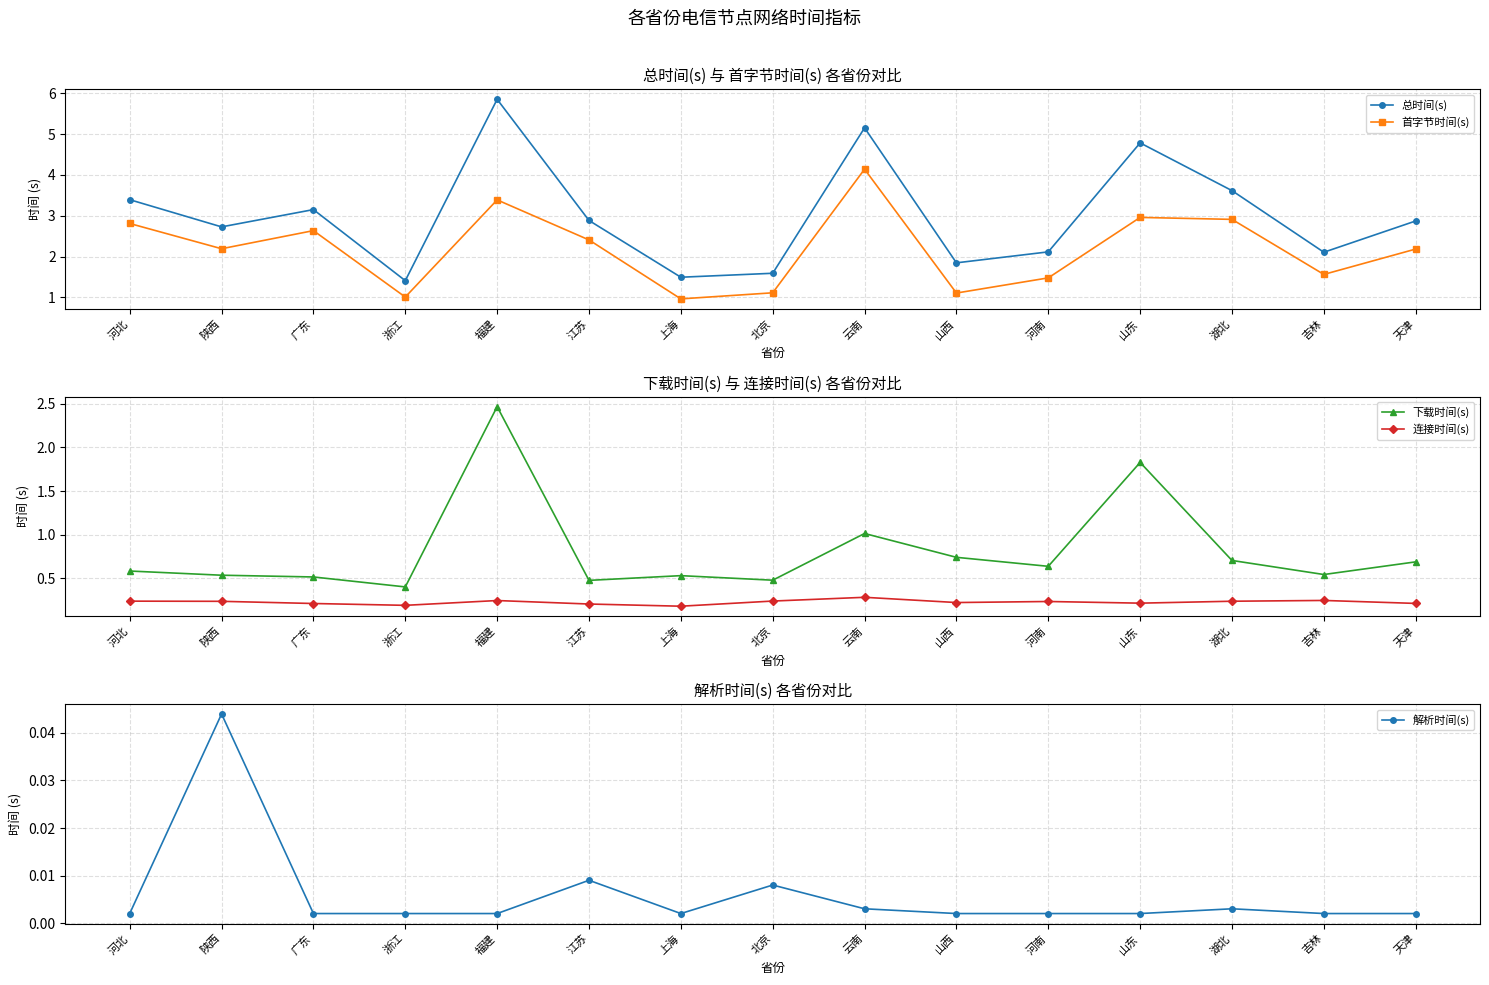

Reading left to right, list all the values displayed in this chart.

总时间(s): 河北=3.4	陕西=2.7	广东=3.2	浙江=1.4	福建=5.9	江苏=2.9	上海=1.5	北京=1.6	云南=5.2	山西=1.8	河南=2.1	山东=4.8	湖北=3.6	吉林=2.1	天津=2.9
首字节时间(s): 河北=2.8	陕西=2.2	广东=2.6	浙江=1.0	福建=3.4	江苏=2.4	上海=1.0	北京=1.1	云南=4.1	山西=1.1	河南=1.5	山东=3.0	湖北=2.9	吉林=1.6	天津=2.2
下载时间(s): 河北=0.6	陕西=0.5	广东=0.5	浙江=0.4	福建=2.5	江苏=0.5	上海=0.5	北京=0.5	云南=1.0	山西=0.7	河南=0.6	山东=1.8	湖北=0.7	吉林=0.5	天津=0.7
连接时间(s): 河北=0.2	陕西=0.2	广东=0.2	浙江=0.2	福建=0.2	江苏=0.2	上海=0.2	北京=0.2	云南=0.3	山西=0.2	河南=0.2	山东=0.2	湖北=0.2	吉林=0.2	天津=0.2
解析时间(s): 河北=0.0	陕西=0.0	广东=0.0	浙江=0.0	福建=0.0	江苏=0.0	上海=0.0	北京=0.0	云南=0.0	山西=0.0	河南=0.0	山东=0.0	湖北=0.0	吉林=0.0	天津=0.0